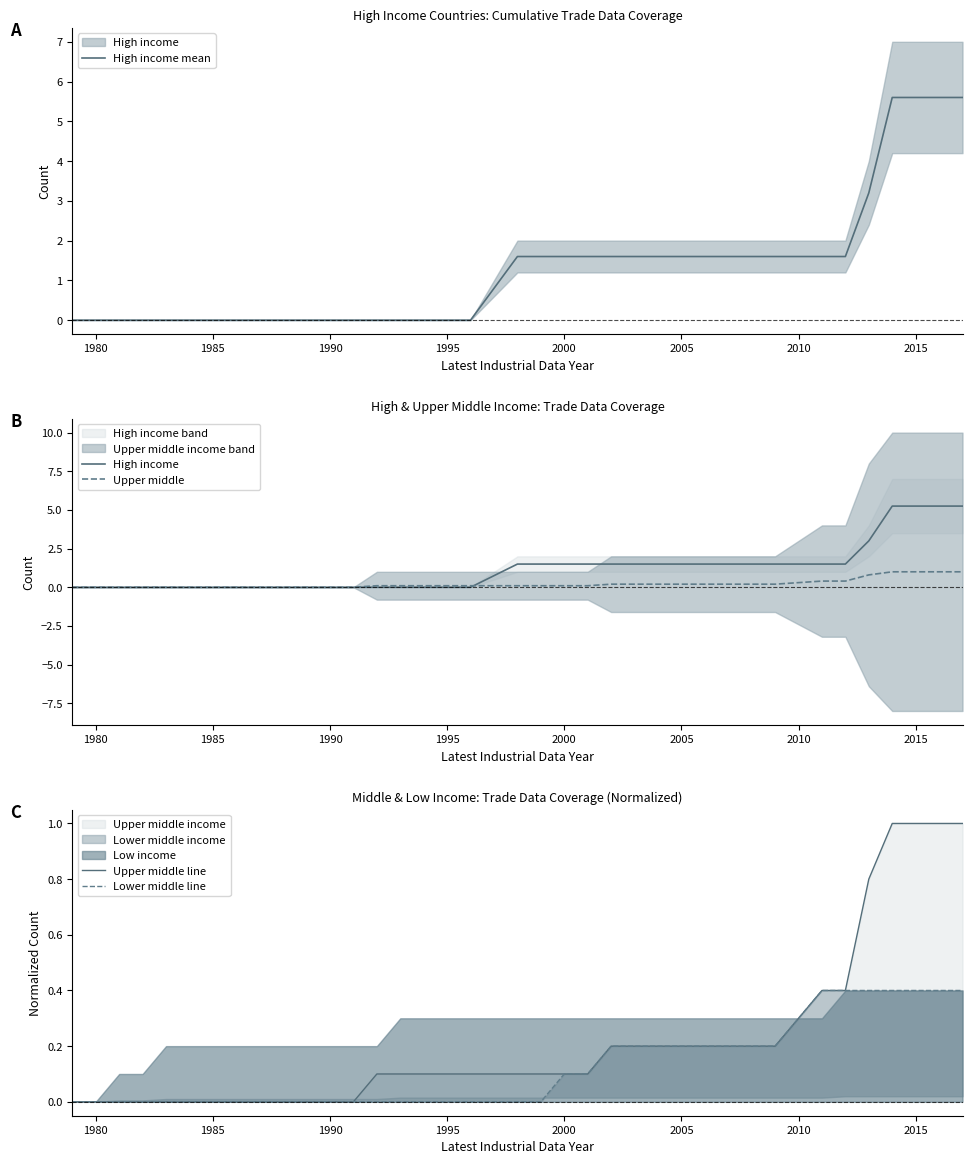

Is it true that High income mean equals 1.8 at 1980?

False